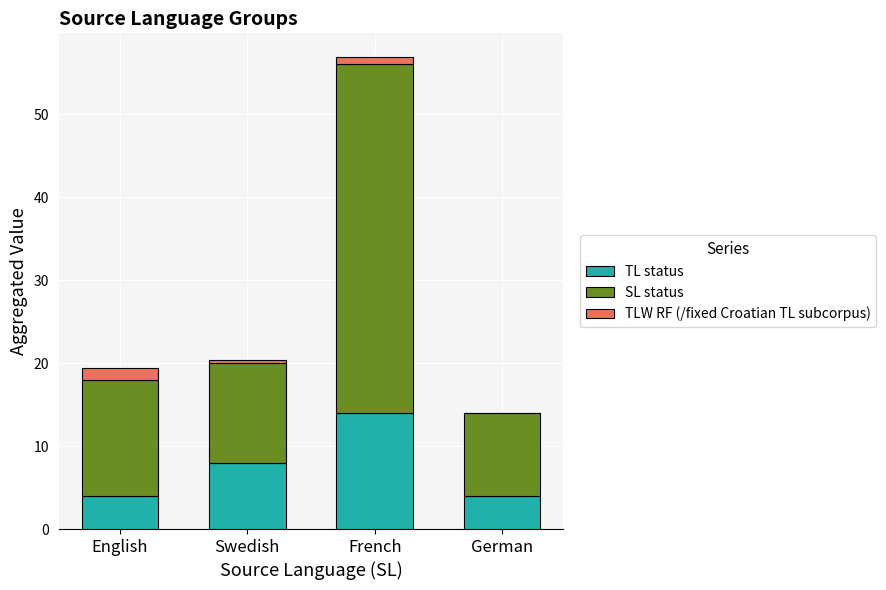

At which label does TL status reach its peak?

French